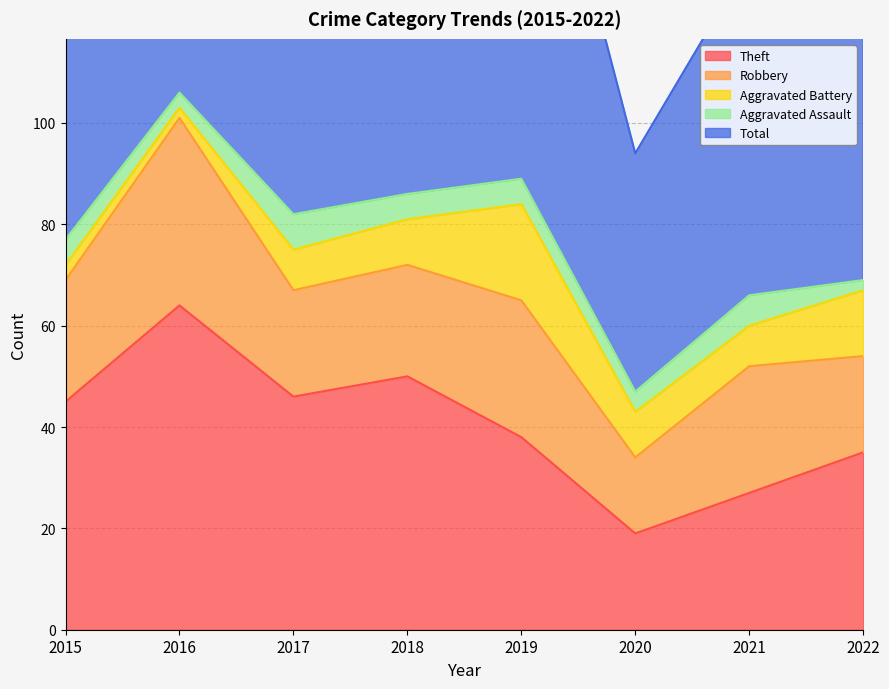

What are all the series names shown in the legend?

Theft, Robbery, Aggravated Battery, Aggravated Assault, Total